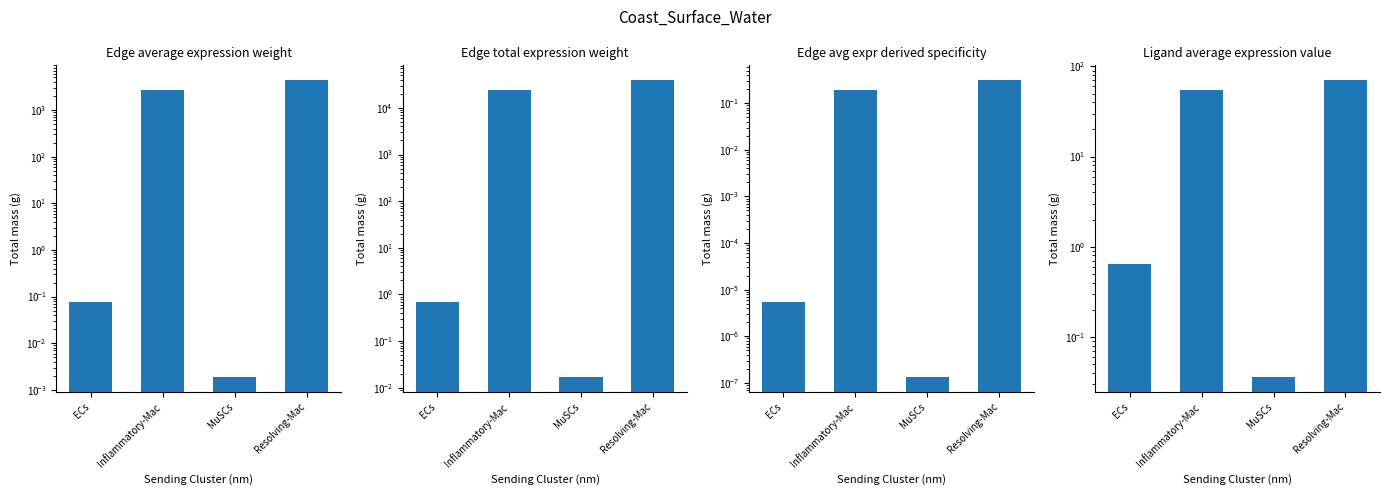

What is the highest value of the Edge average expression weight series?

4360.6